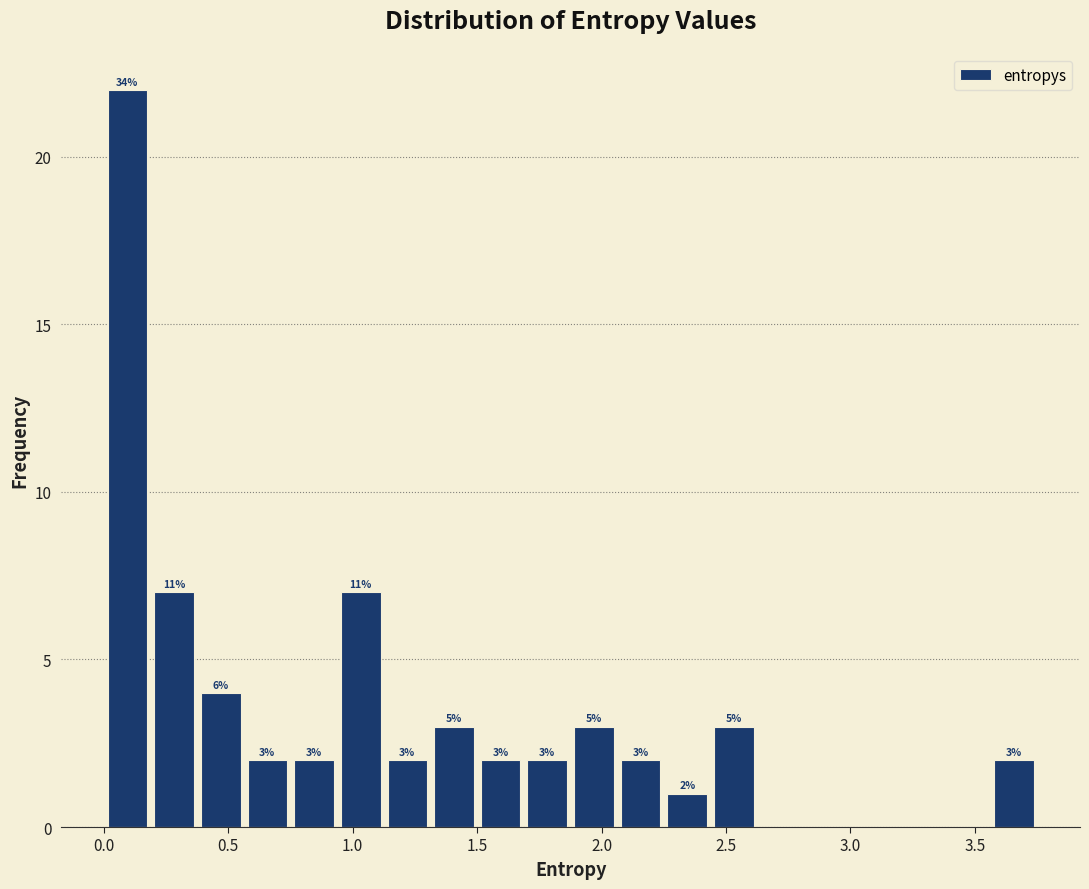

Read against the x-axis, roughly where is the centre of the tallest bar?

0.10